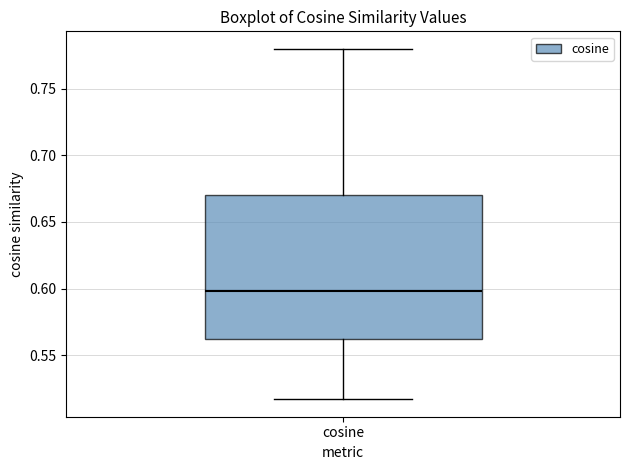

Where does the upper whisker of the box for cosine end on the y-axis? The values are not printed on the chart, so give them approximately, as read against the axis.

0.780